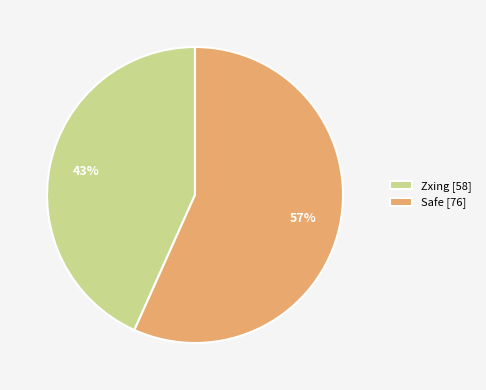

The Zxing [58] slice represents 43% of the pie. True or false?

True